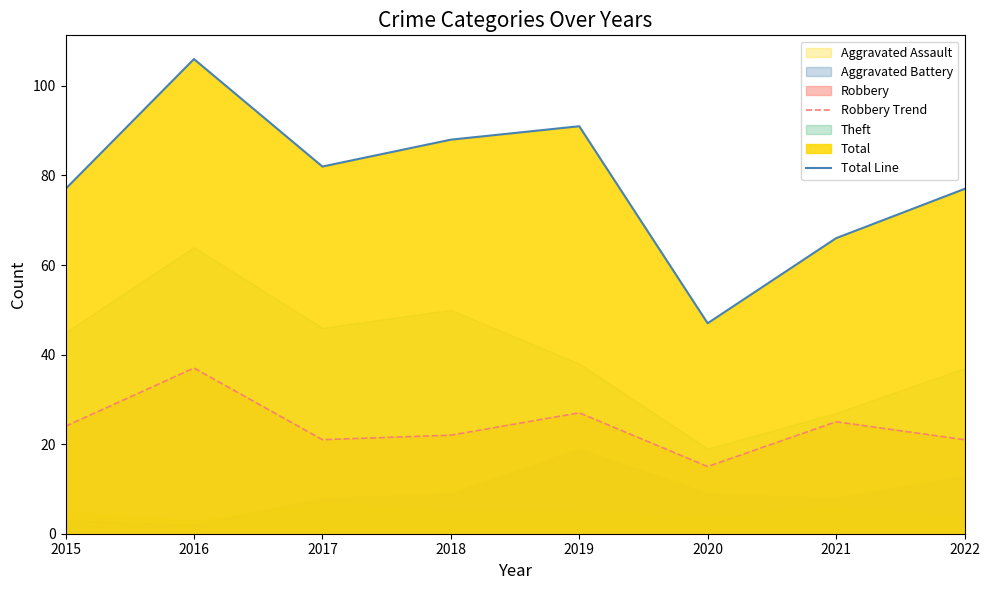

At which label is Total Line closest to 76?

2015